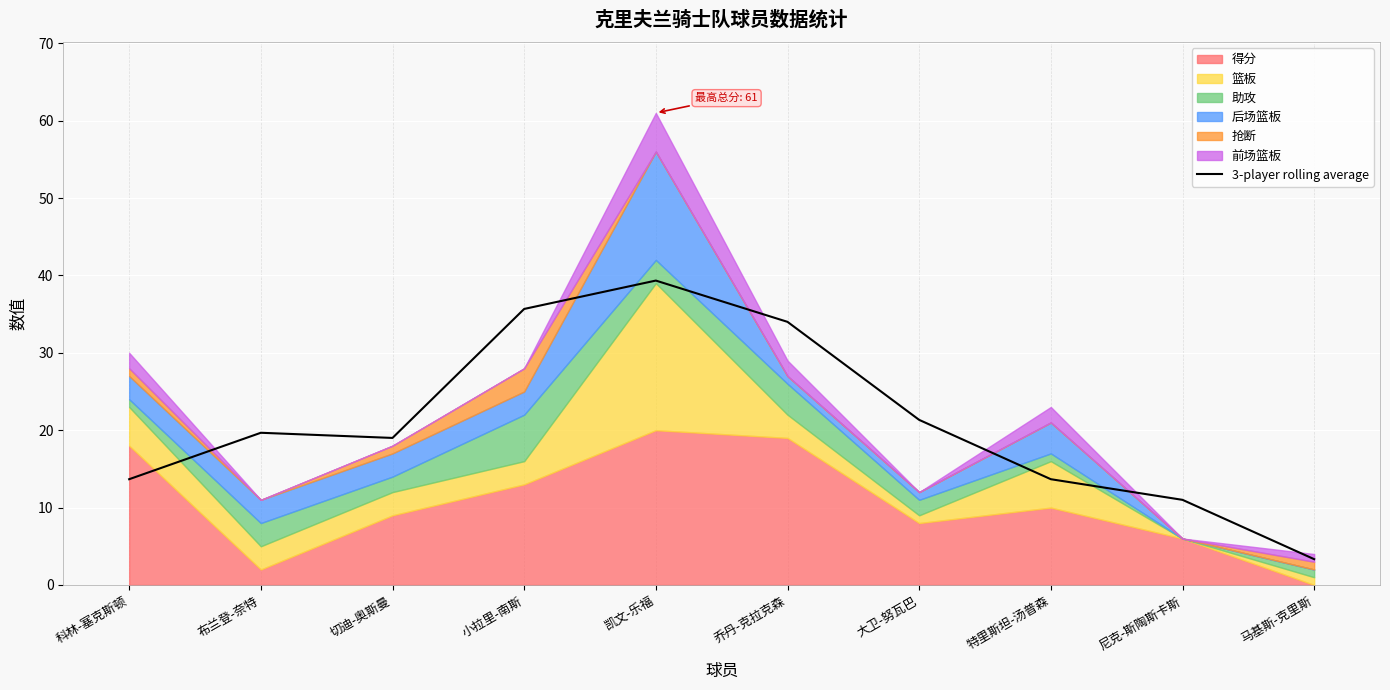

At which label does the data first exceed 19?

布兰登-奈特